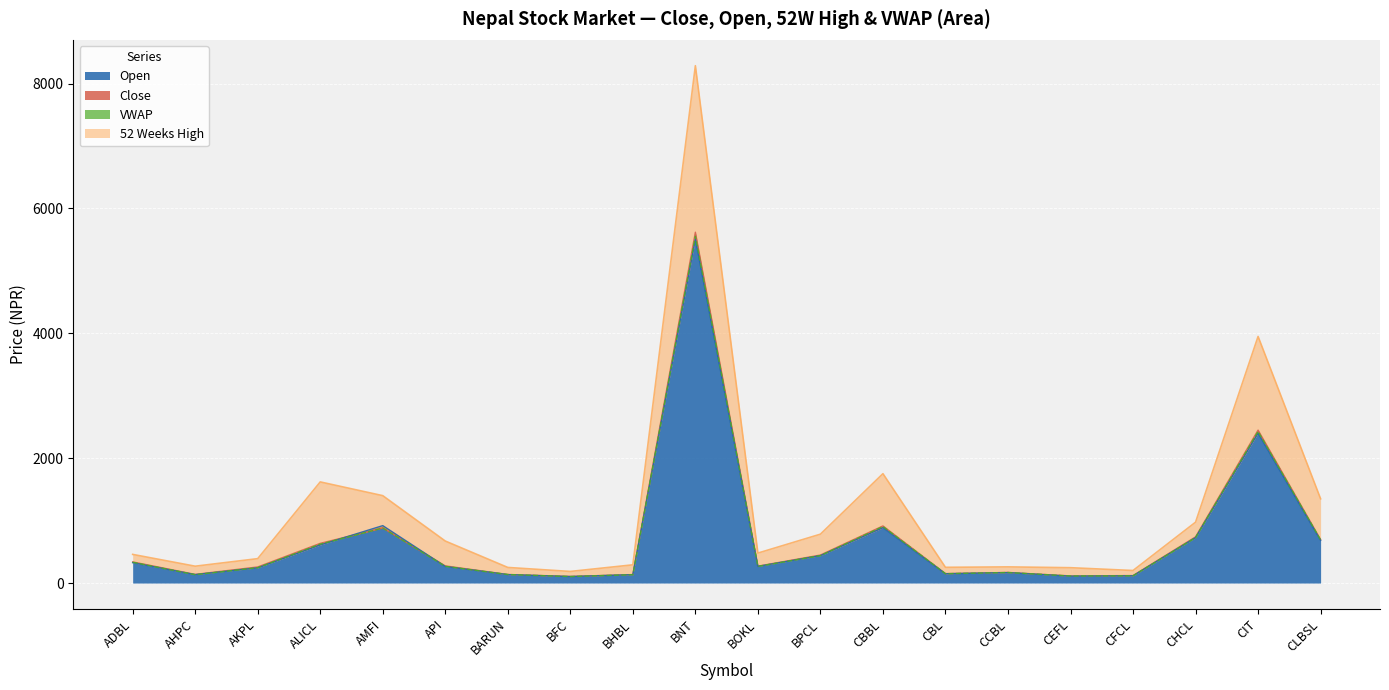

True or false: 52 Weeks High has a value of 250 at BARUN.

True